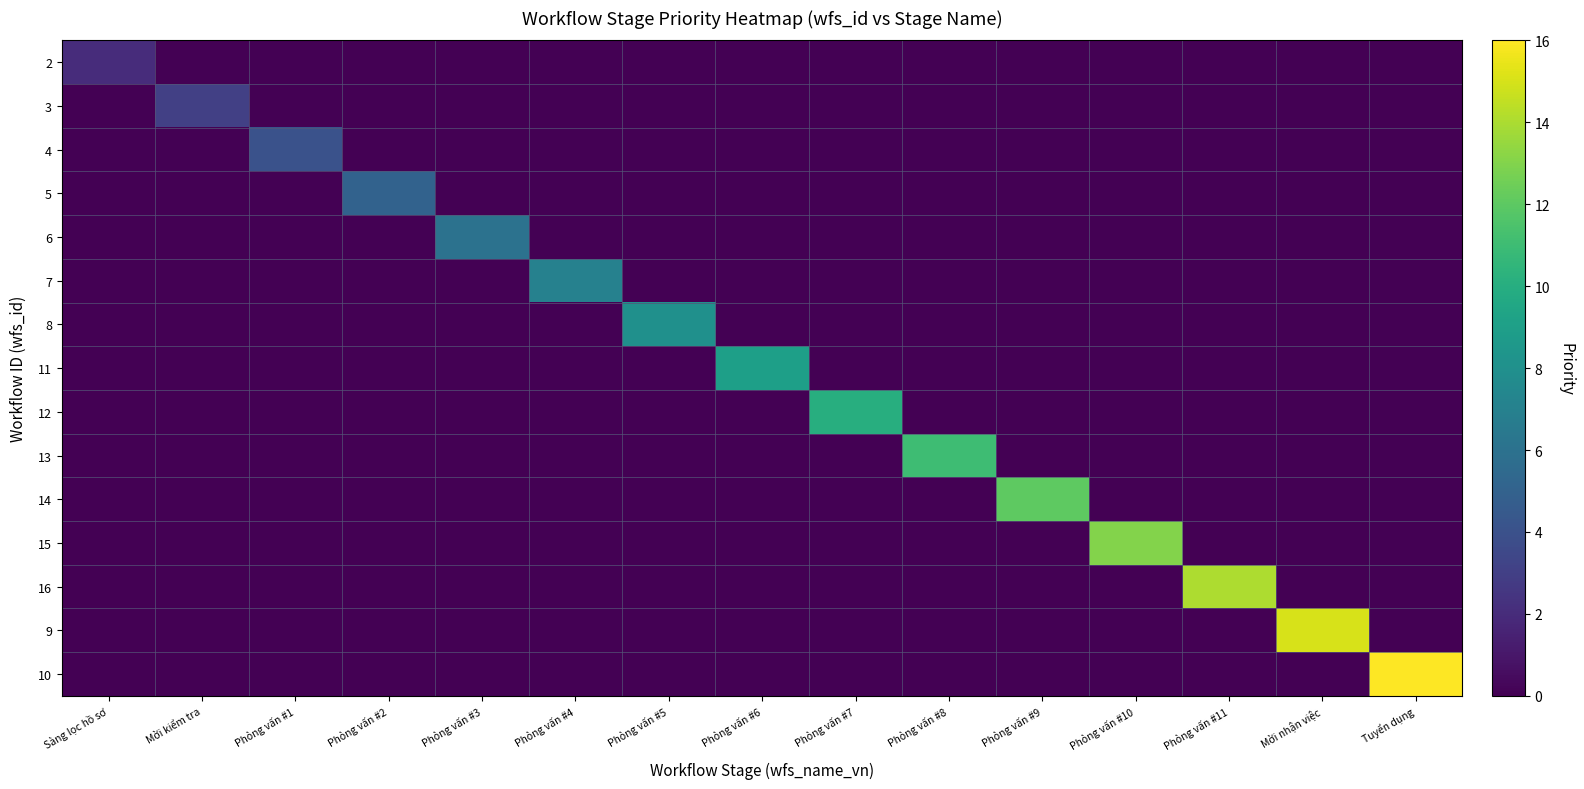

Which label corresponds to the smallest value in the chart?

Mời kiểm tra